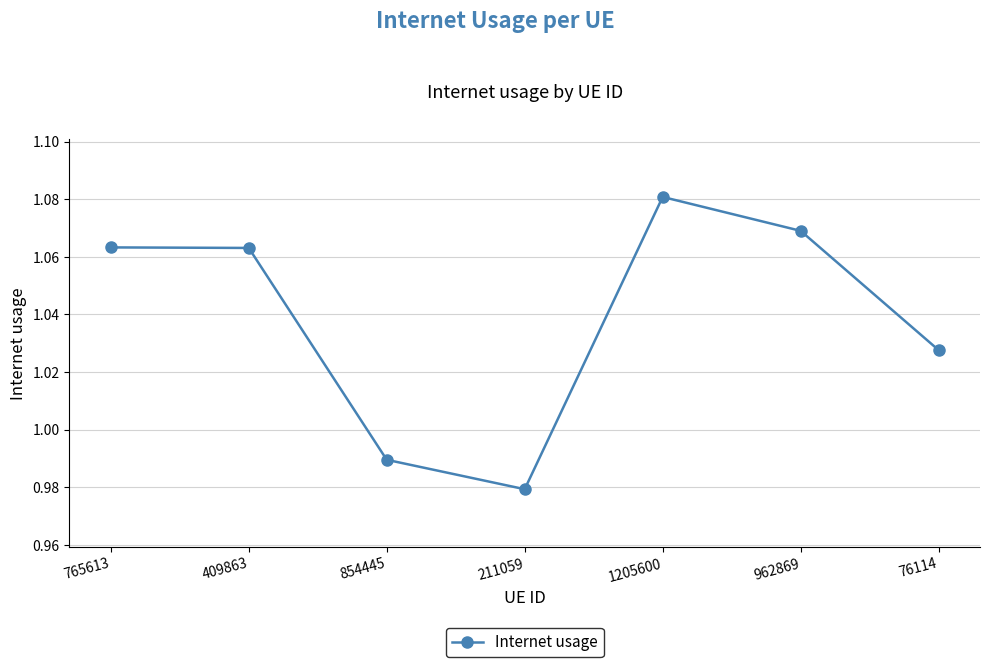

Which label corresponds to the smallest value in the chart?

211059